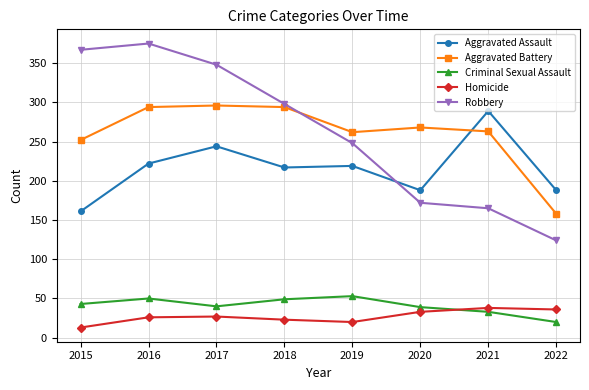

What is the total value across all series at 2016?

967